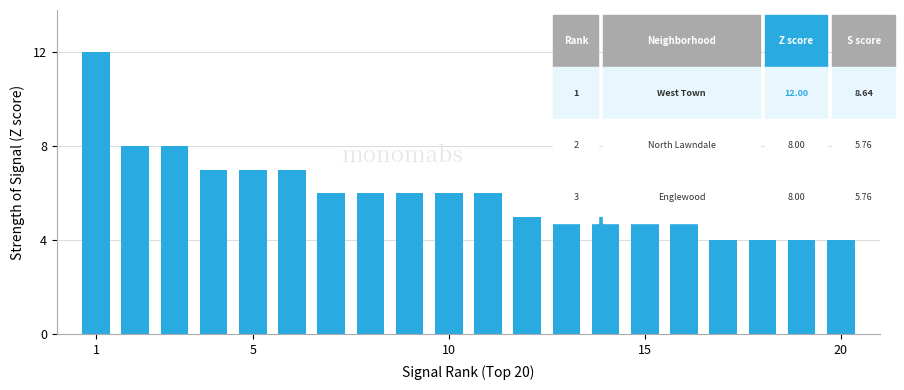

What is the average value?

6